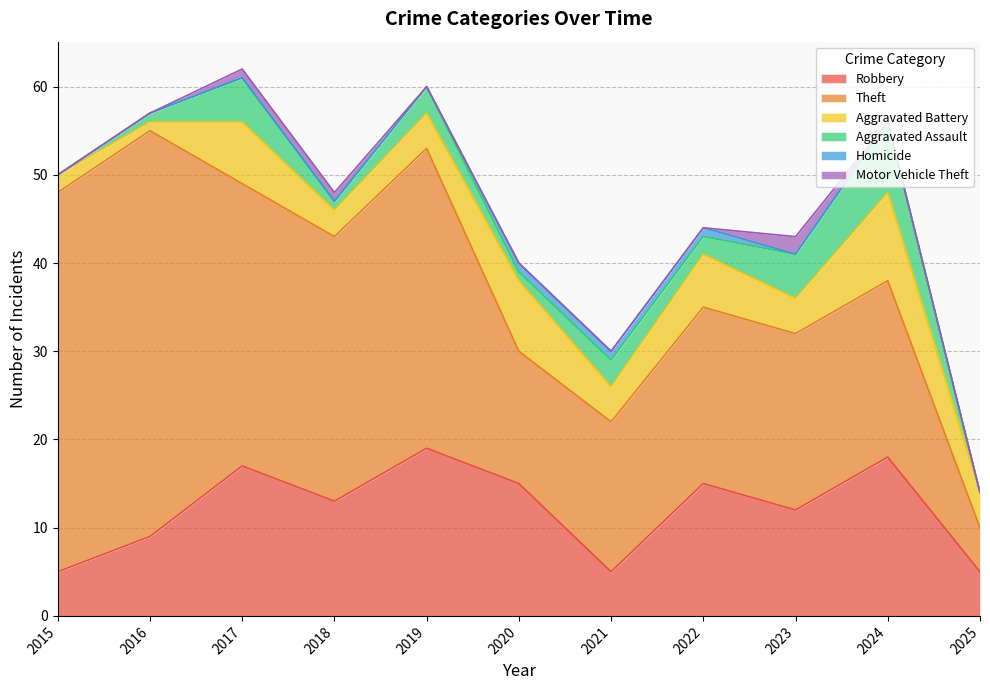

Which series has the largest total across all categories?

Theft